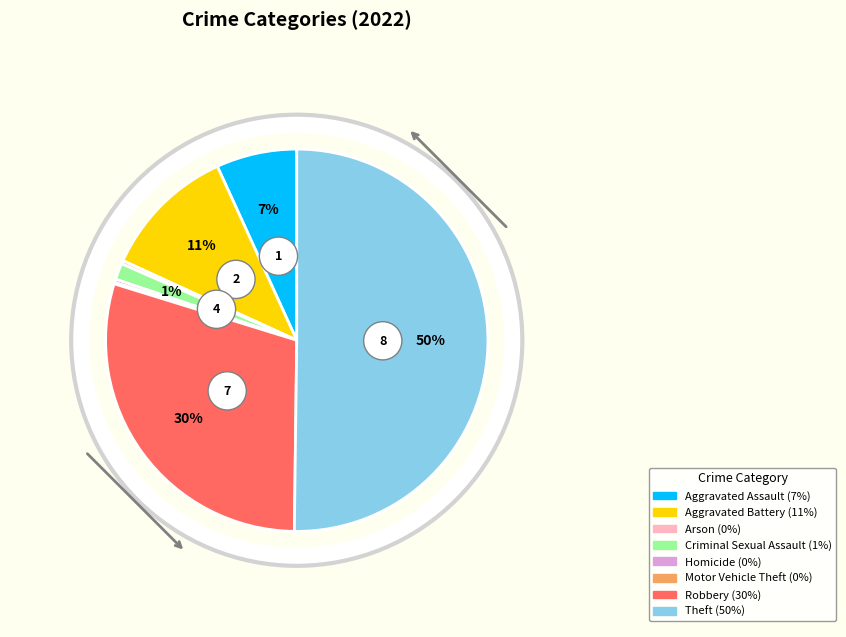

Which has a higher value, Aggravated Battery or Robbery?

Robbery